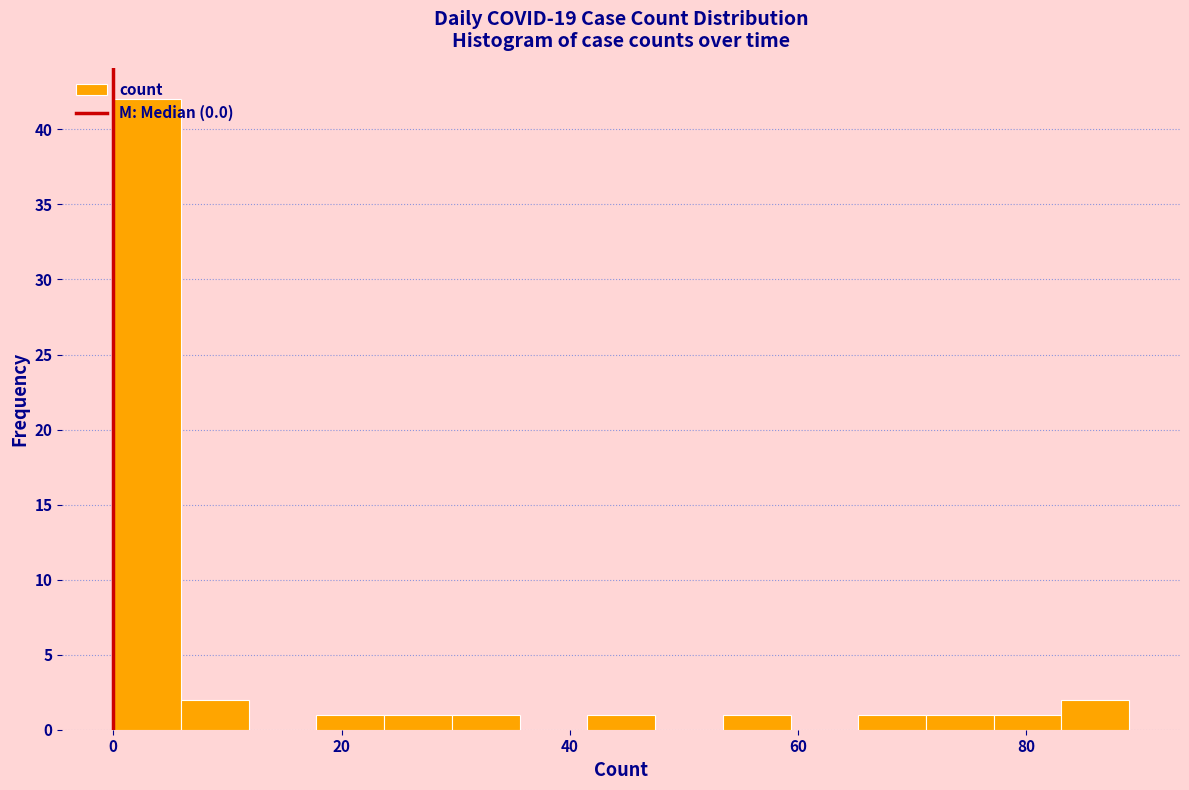

Around what value on the x-axis is the tallest bar? Give the approximate position of its centre, as read against the axis.

2